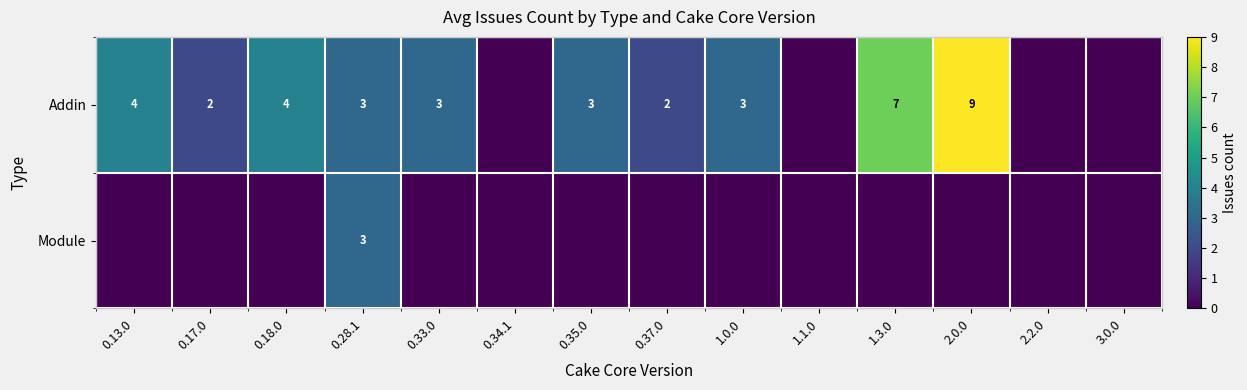

The Addin series shows 2 at 0.28.1. True or false?

False